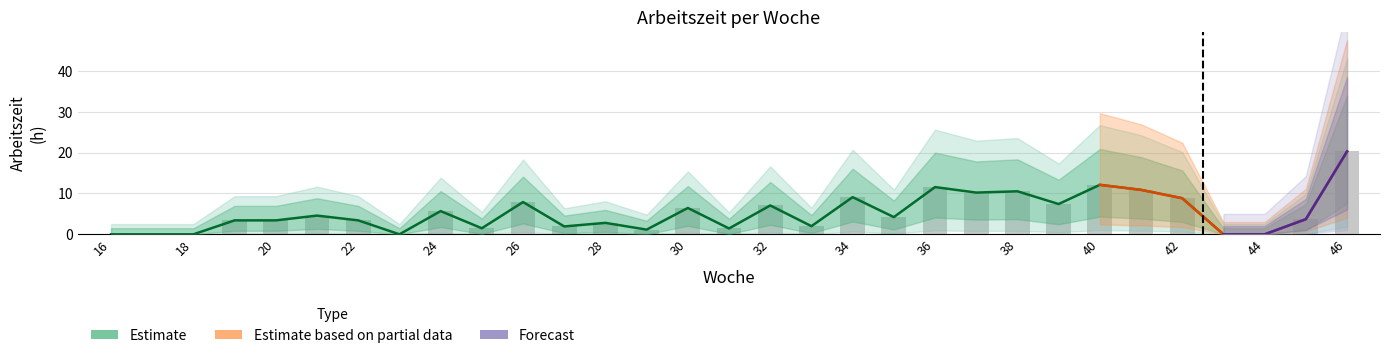

What is the maximum value shown in the chart?

20.3